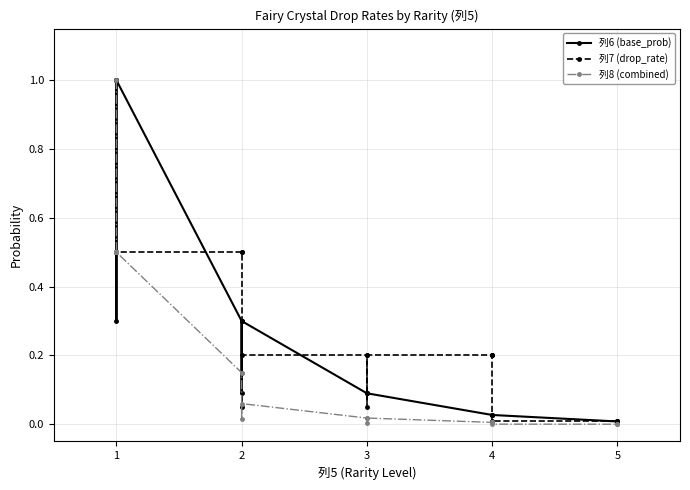

Is it true that 列7 (drop_rate) equals 0.1 at 3?

False